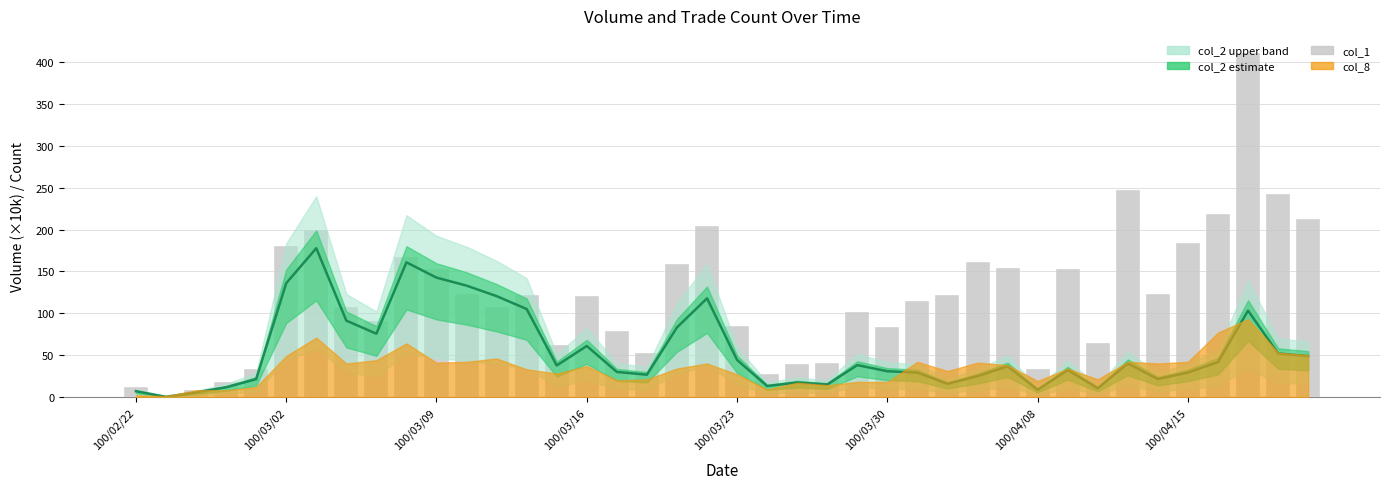

Which series changed the most between 100/03/23 and 23?

col_1